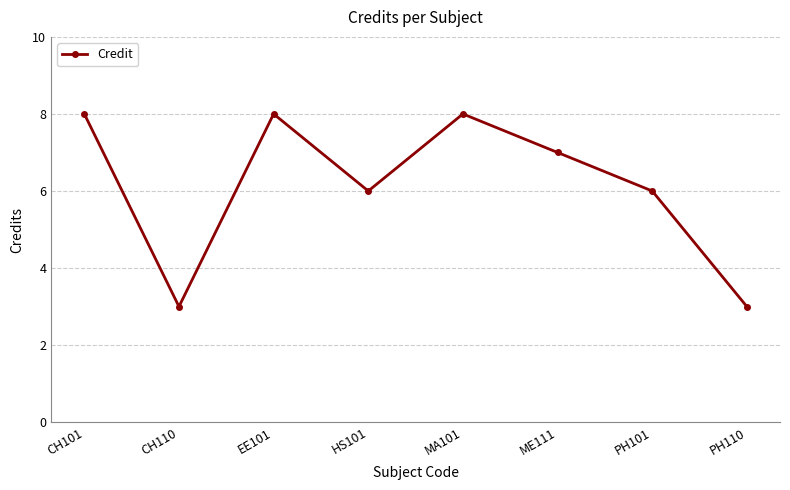

Is it true that the value at CH101 is 5?

False